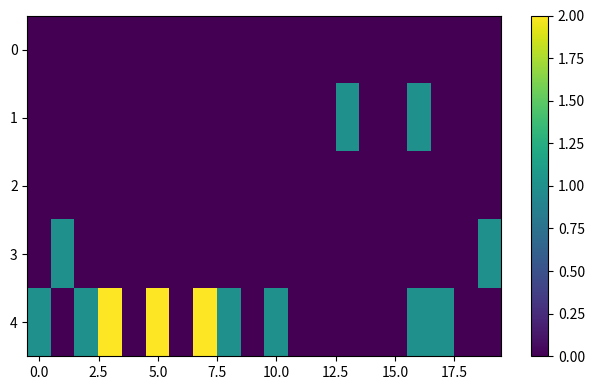

What is the maximum value shown in the chart?

2